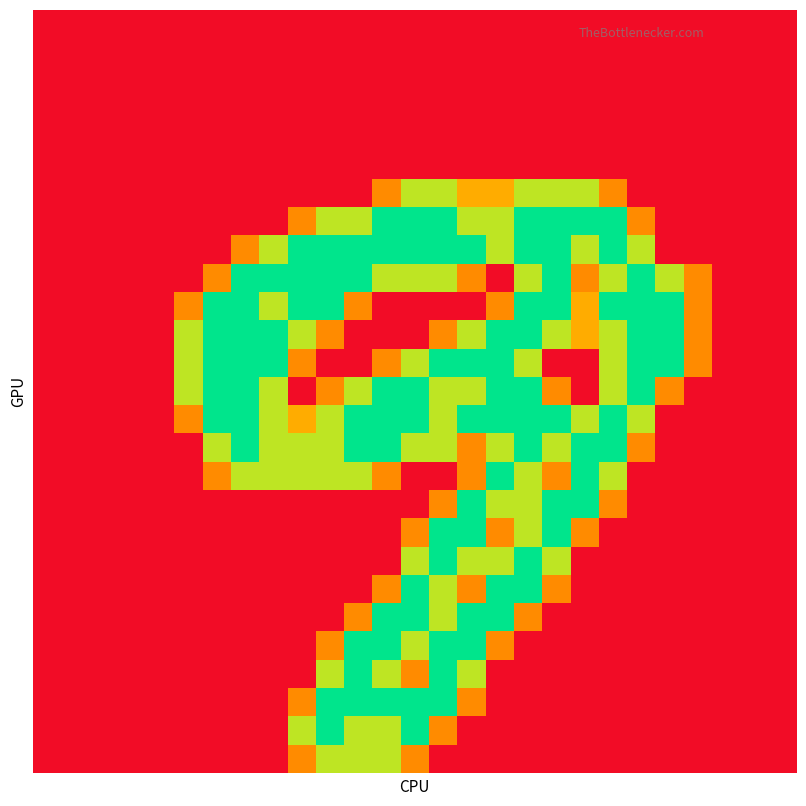

At how many categories does at least one series exceed 0?

19